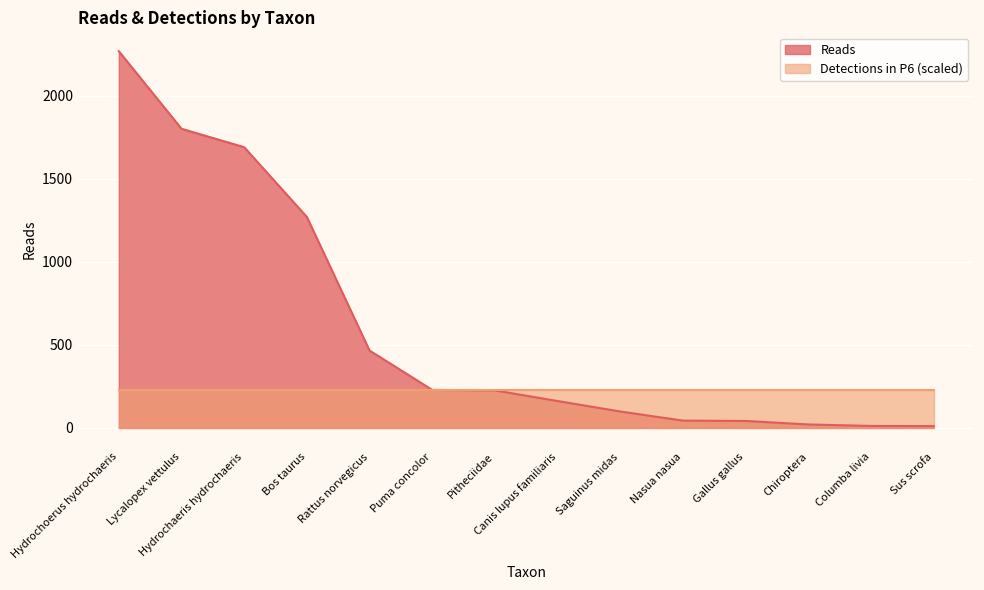

True or false: there are more than 0 points higher than both neighbors.

False